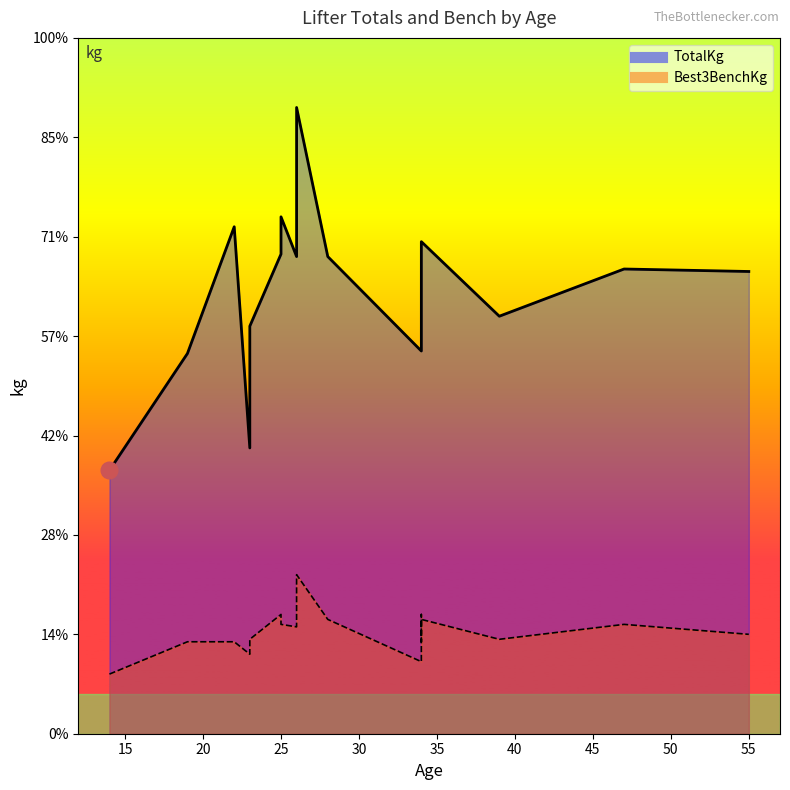

How many series are shown in this chart?

2